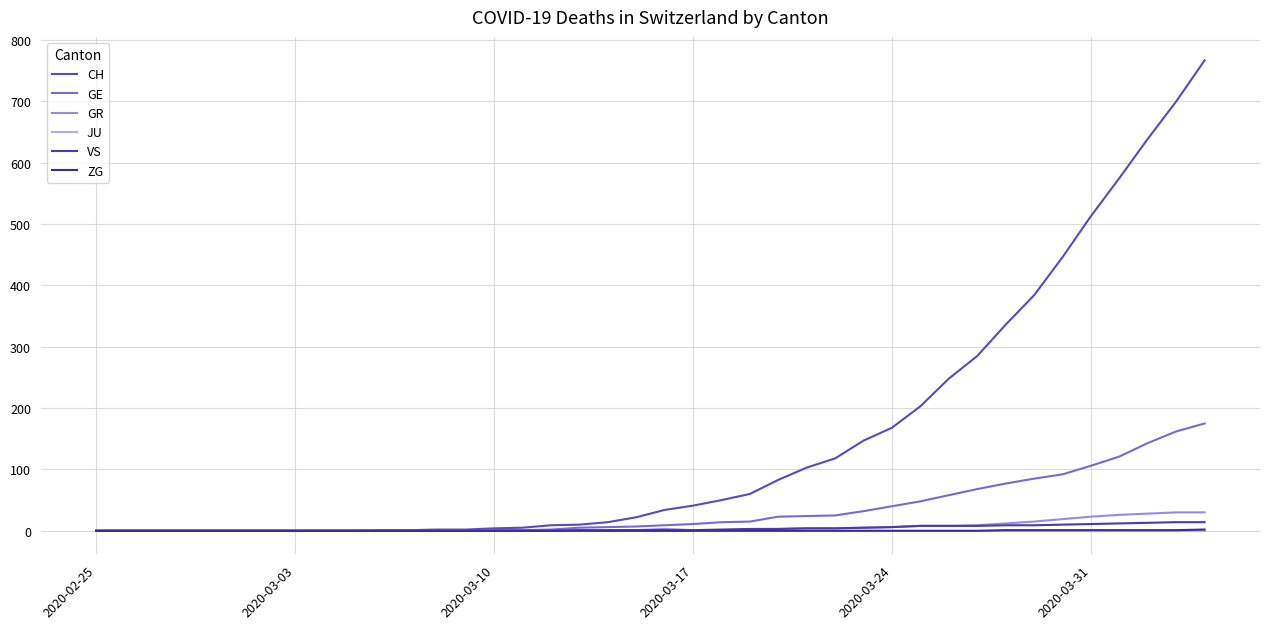

Does the chart have visible grid lines?

Yes